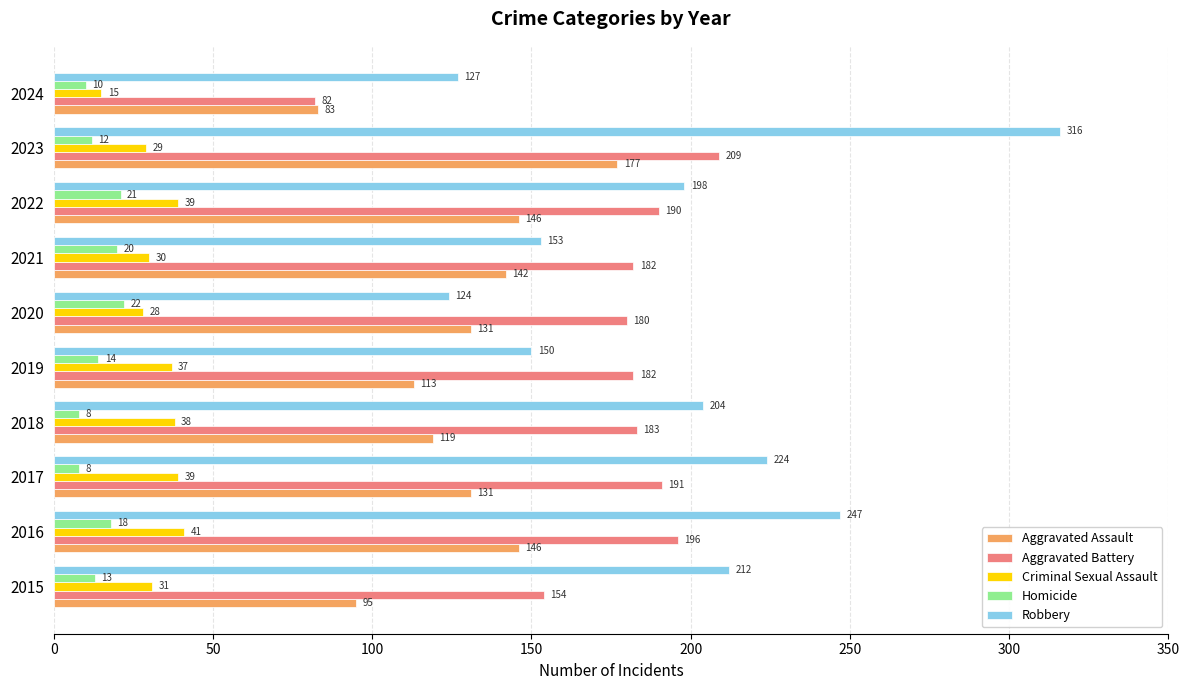

The Criminal Sexual Assault series shows 30 at 2021. True or false?

True